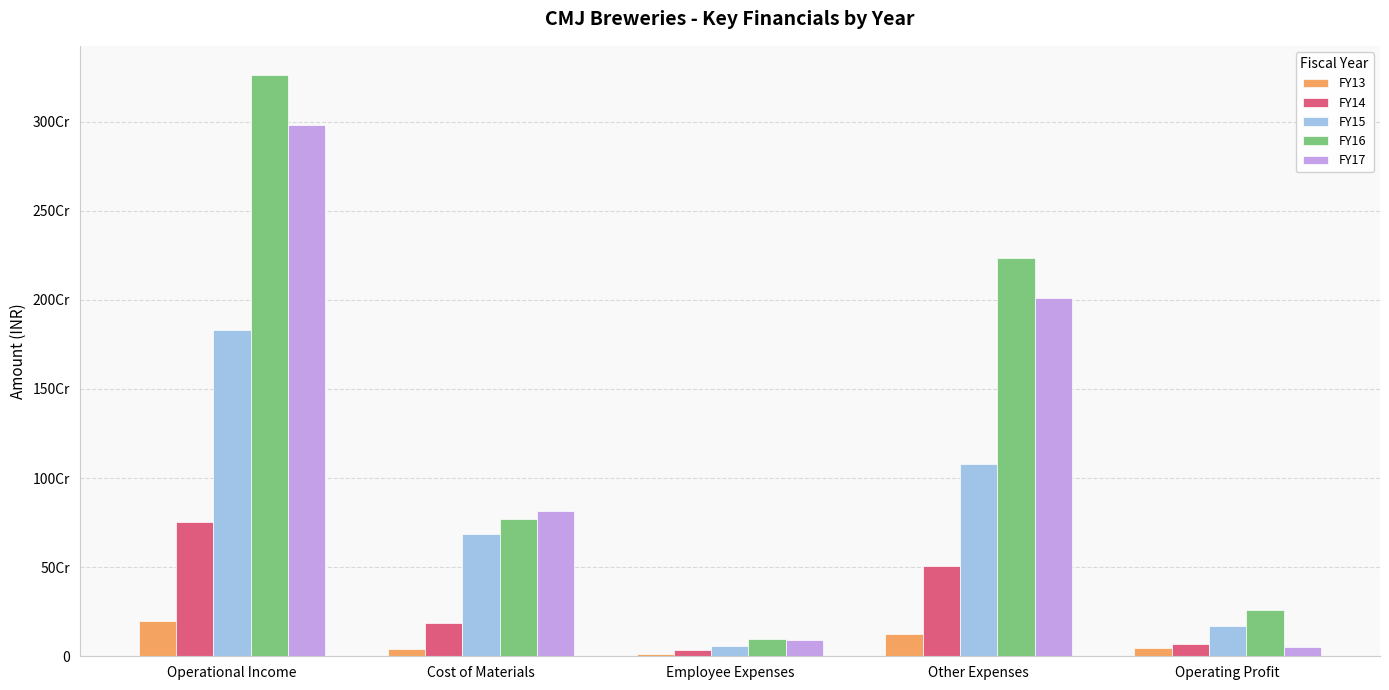

Which label corresponds to the smallest value in the chart?

Employee Expenses